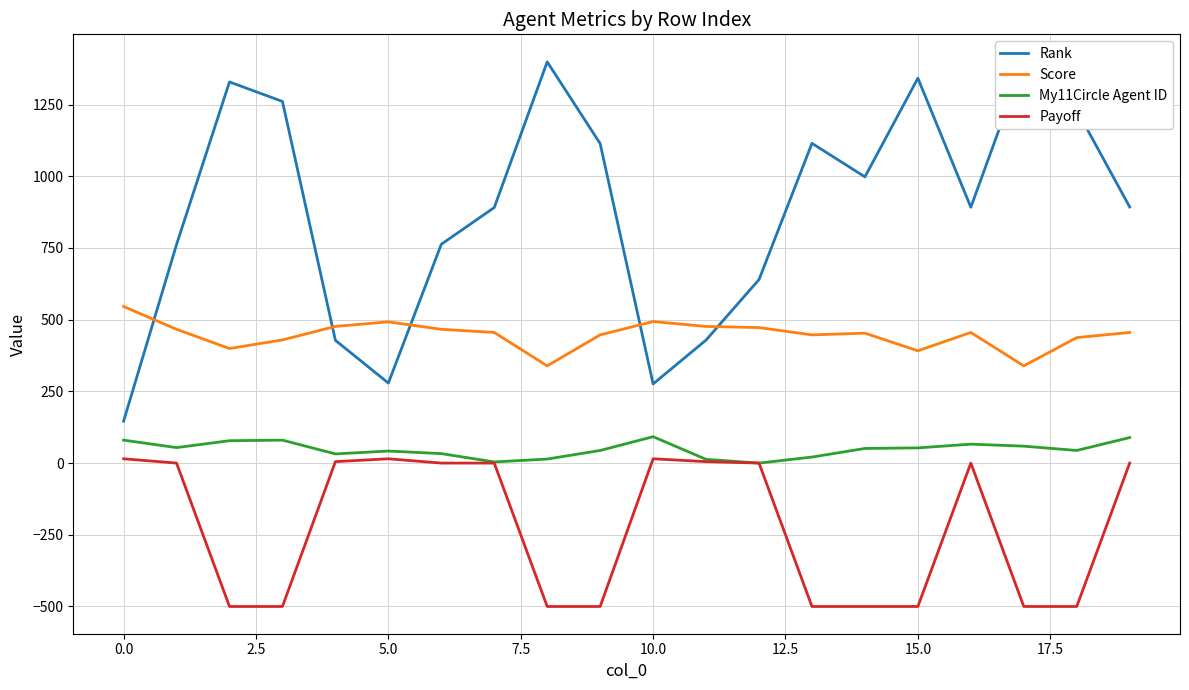

True or false: My11Circle Agent ID has a value of 14.5 at 15.

False